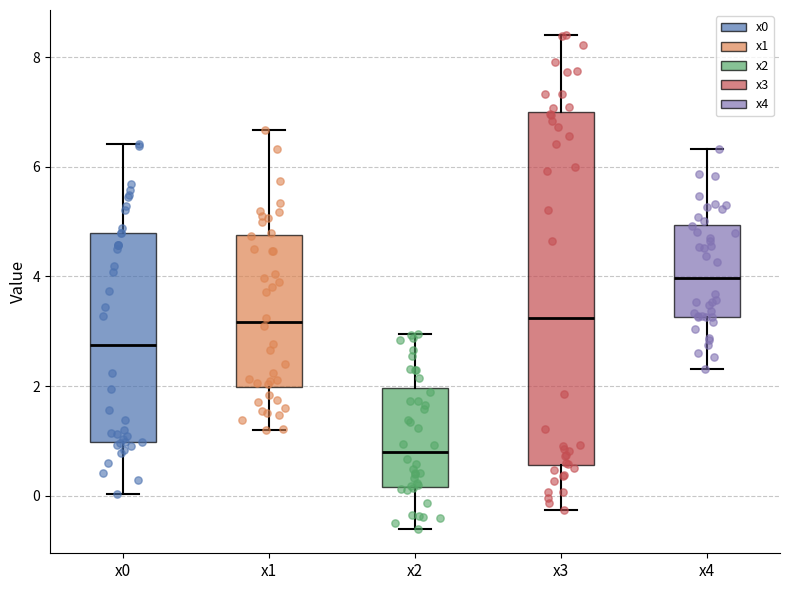

Where is the upper edge of the box for x0 on the y-axis? The values are not printed on the chart, so give them approximately, as read against the axis.

4.8